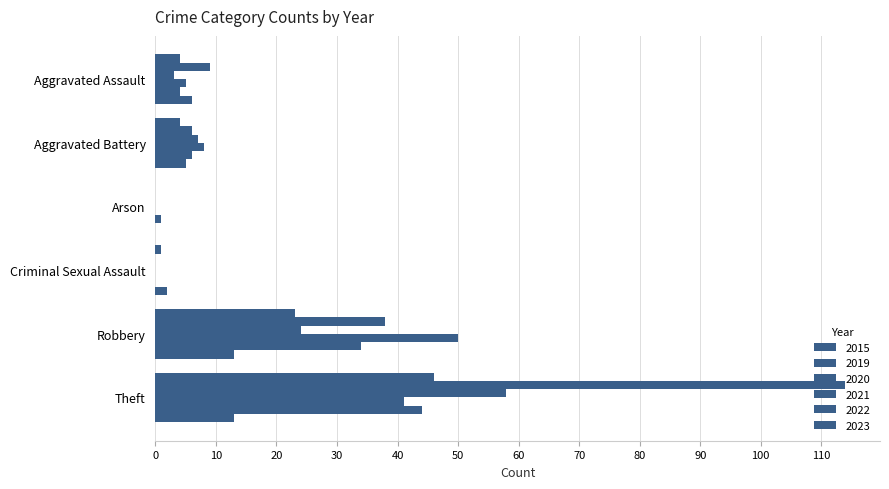

The value of 2023 at Robbery is 13. True or false?

True